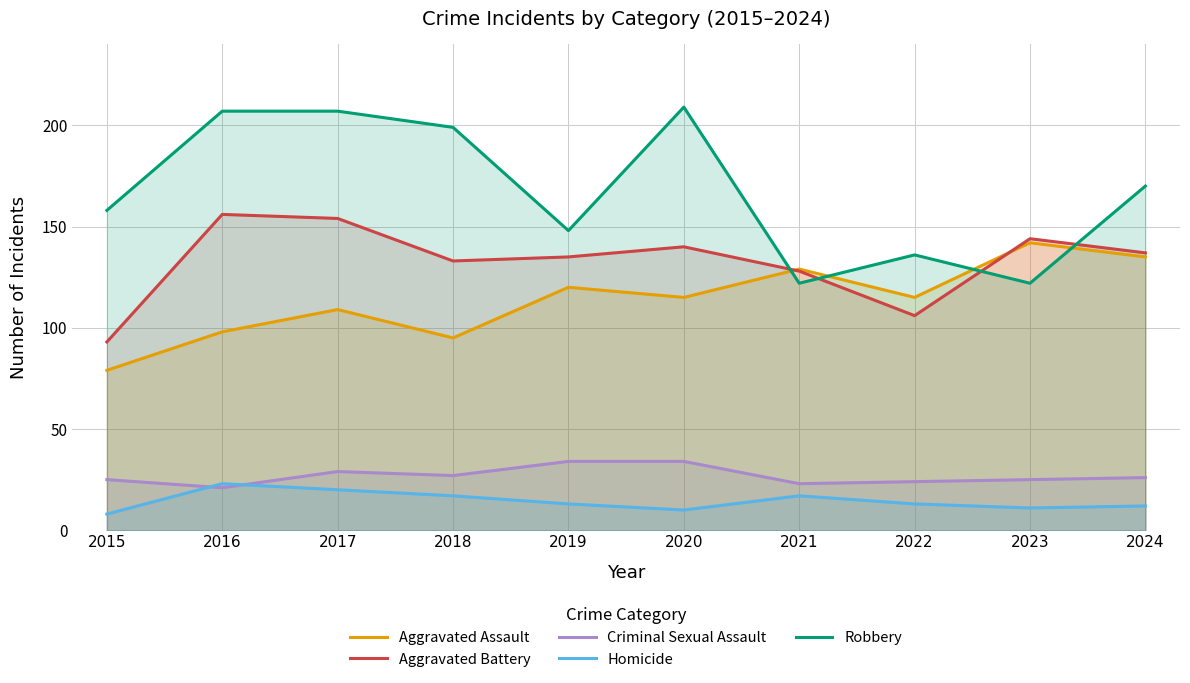

What is the value of the Criminal Sexual Assault point at the 7th from the left?

23